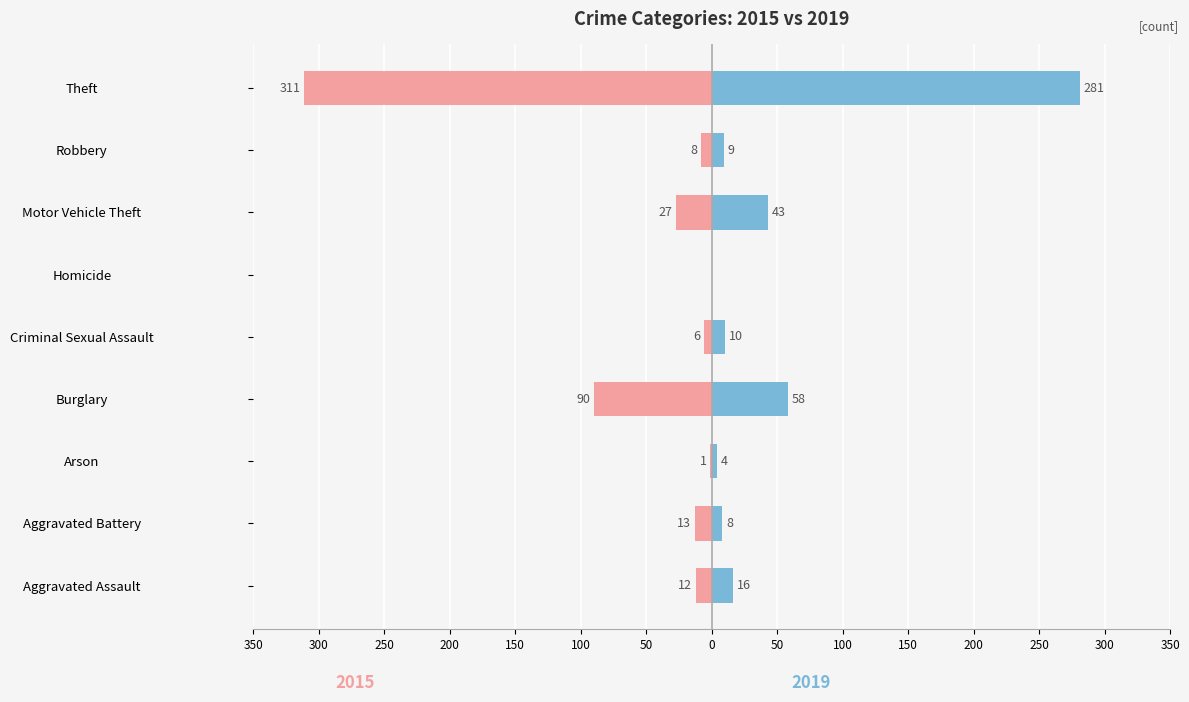

How many values in the 2015 series exceed -12?

4